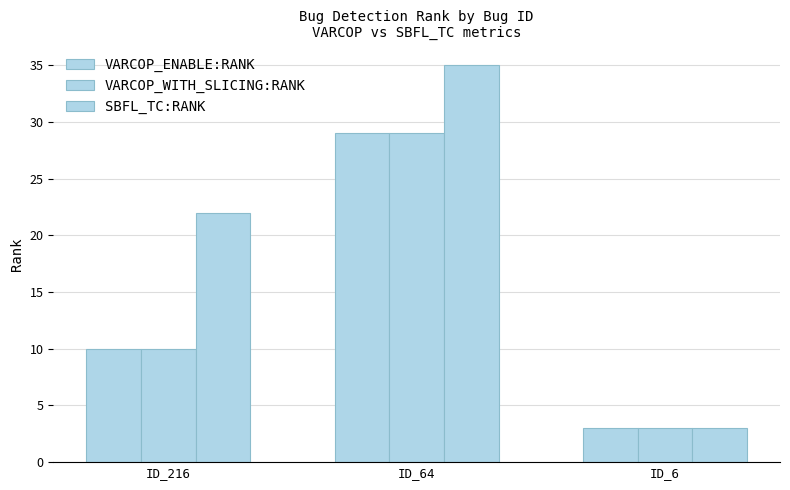

Reading left to right, list all the values displayed in this chart.

VARCOP_ENABLE:RANK: ID_216=10	ID_64=29	ID_6=3
VARCOP_WITH_SLICING:RANK: ID_216=10	ID_64=29	ID_6=3
SBFL_TC:RANK: ID_216=22	ID_64=35	ID_6=3